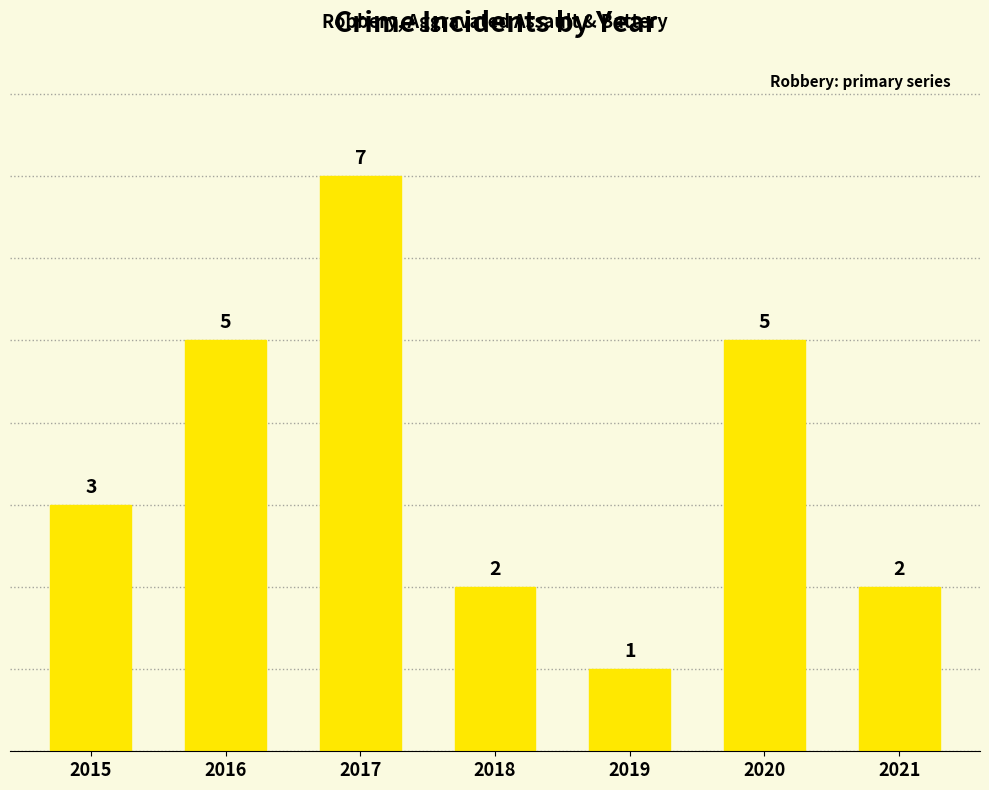

What is the value of the 5th bar from the left?

1